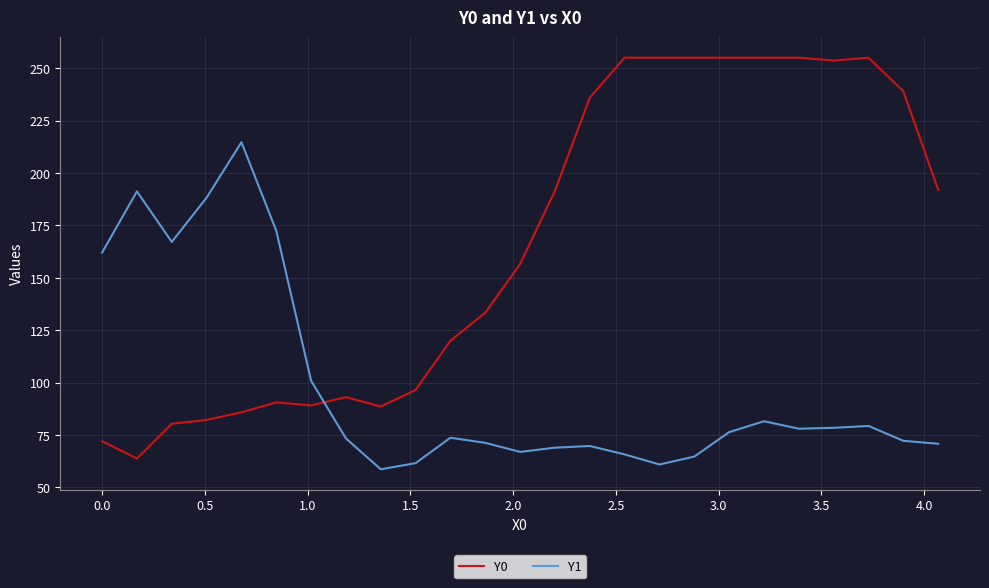

List the series in order of their peak value, highest first.

Y0, Y1